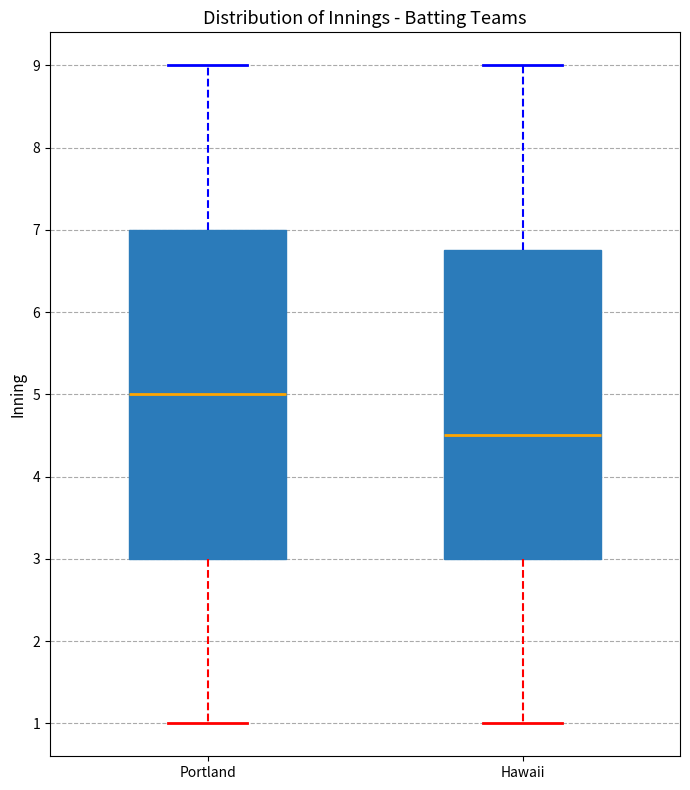

Which box is the tallest, from its lower edge to its upper edge?

Portland